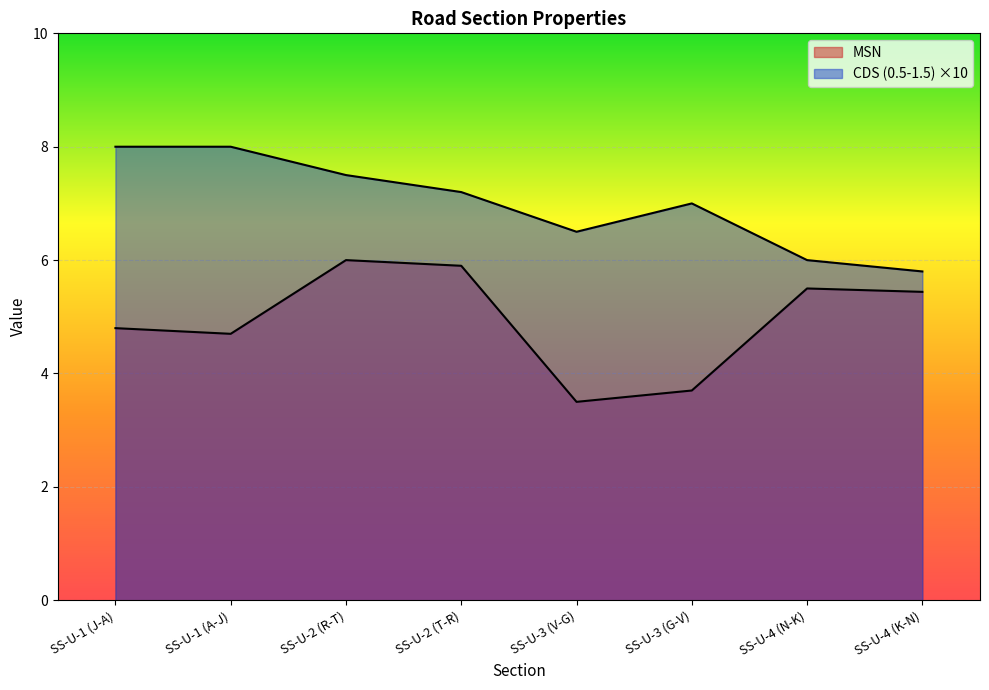

List the labels in order of MSN value, smallest first.

SS-U-3 (V-G), SS-U-3 (G-V), SS-U-1 (A-J), SS-U-1 (J-A), SS-U-4 (K-N), SS-U-4 (N-K), SS-U-2 (T-R), SS-U-2 (R-T)